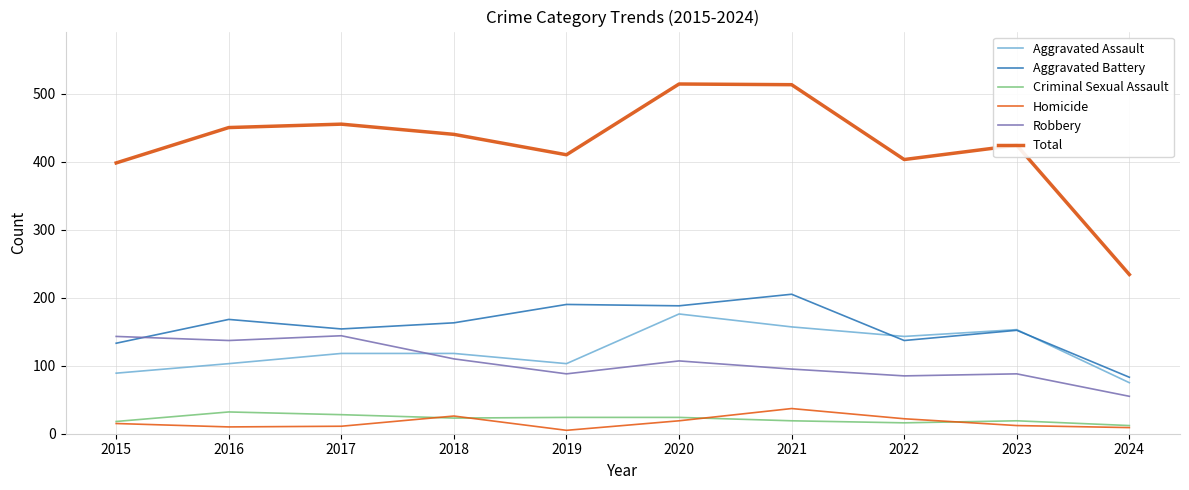

Reading left to right, list all the values displayed in this chart.

Aggravated Assault: 89	103	118	118	103	176	157	143	153	75
Aggravated Battery: 133	168	154	163	190	188	205	137	152	83
Criminal Sexual Assault: 18	32	28	23	24	24	19	16	19	12
Homicide: 15	10	11	26	5	19	37	22	12	9
Robbery: 143	137	144	110	88	107	95	85	88	55
Total: 398	450	455	440	410	514	513	403	424	234